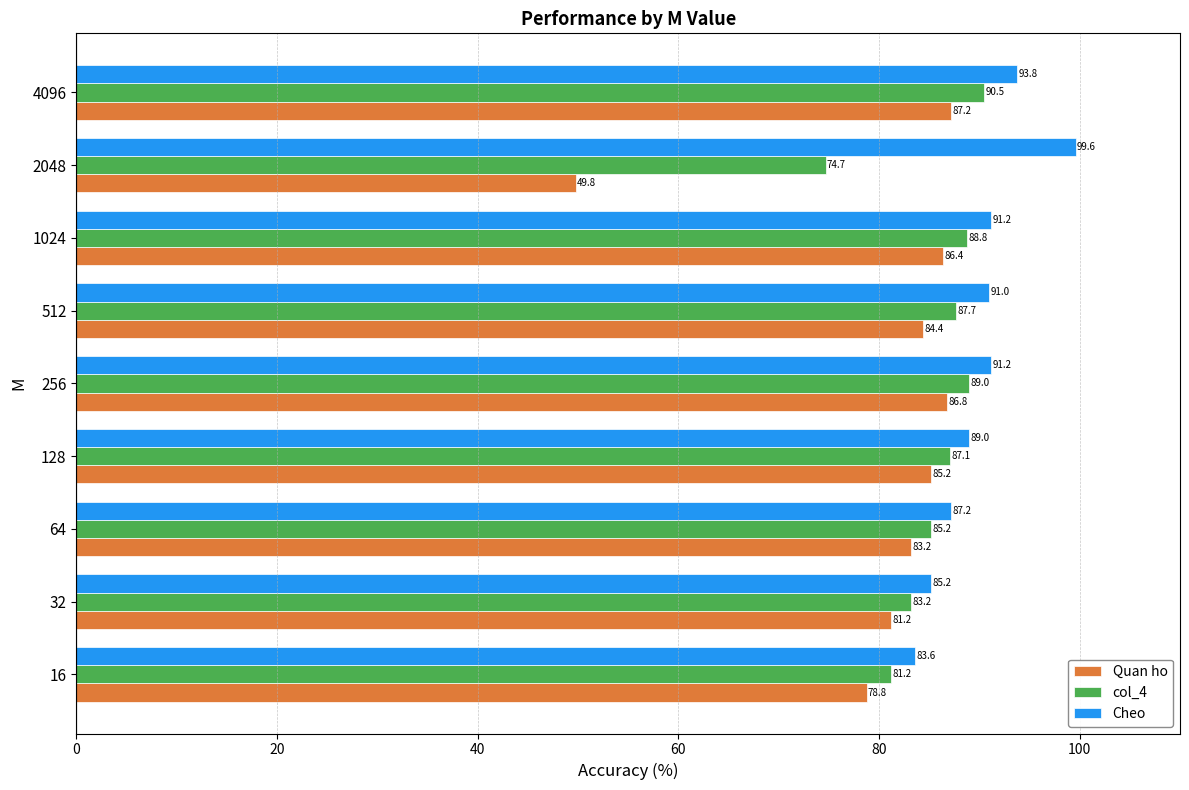

Rank the series by their average value, from highest to lowest.

Cheo, col_4, Quan ho